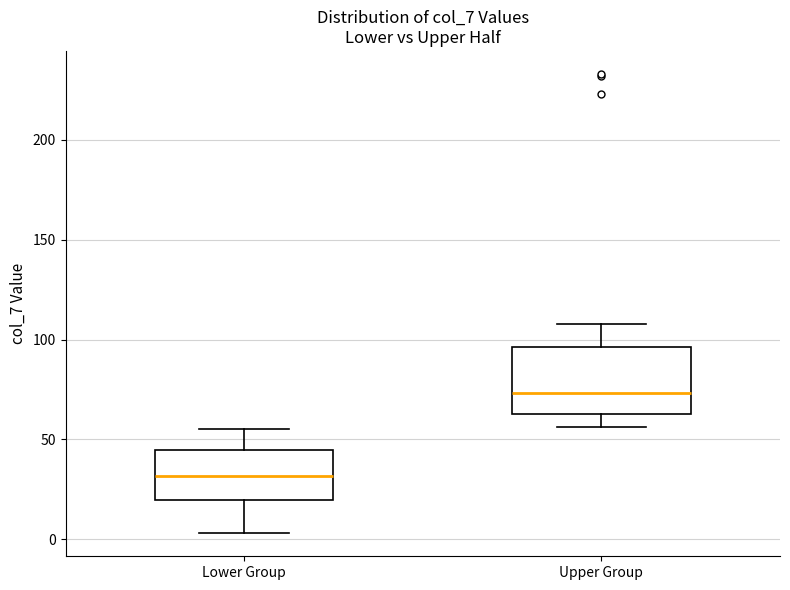

Reading left to right, transcribe this box plot: for each box, give where its median line is, the range the box spans, and where its two whiskers end, as read against the y-axis. The values are not printed on the chart, so give them approximately, as read against the axis.

Lower Group: median 30, box 20 to 45, whiskers 5 to 55
Upper Group: median 75, box 65 to 95, whiskers 55 to 110